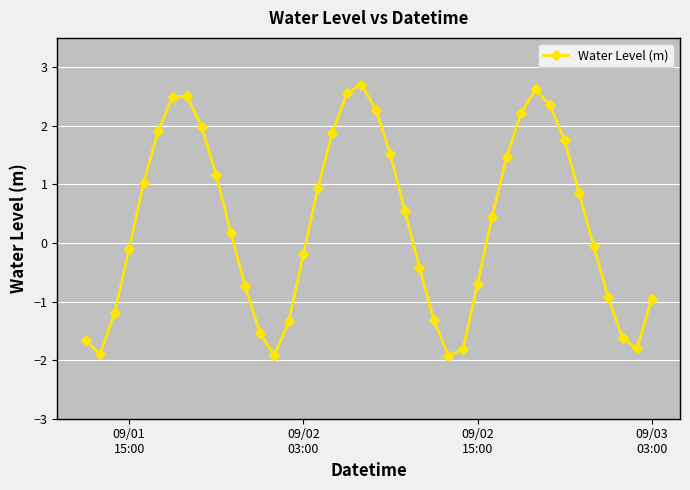

What is the maximum value shown in the chart?

2.7